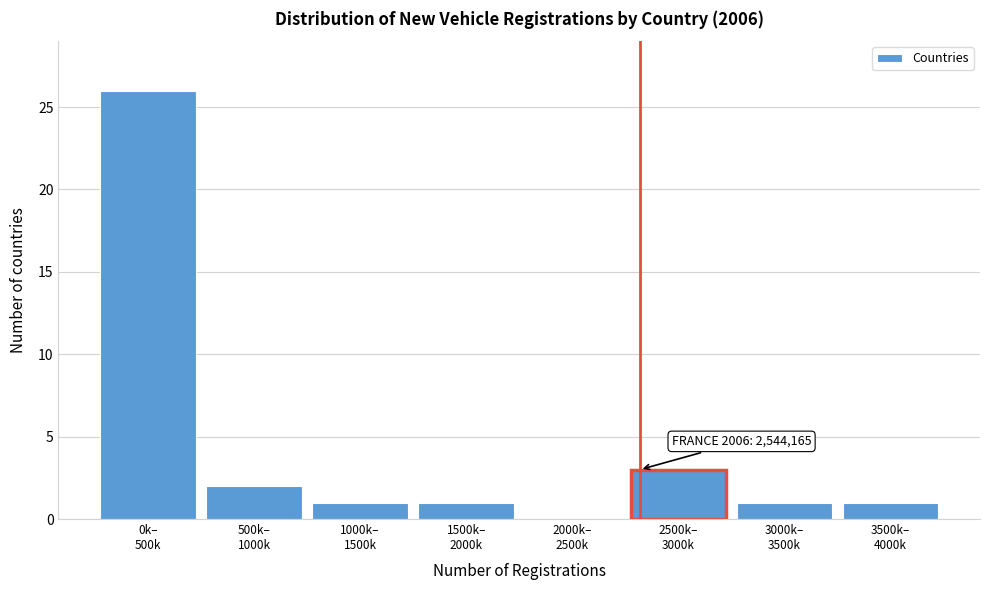

What is the sum of all values?

35